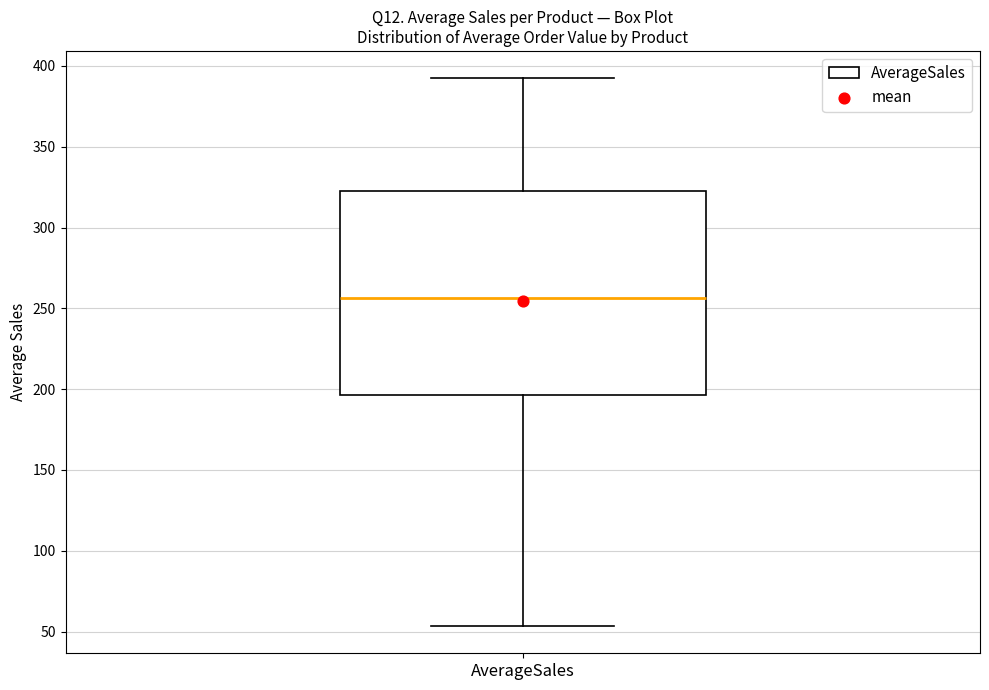

Where does the upper whisker of the box for AverageSales end on the y-axis? The values are not printed on the chart, so give them approximately, as read against the axis.

390